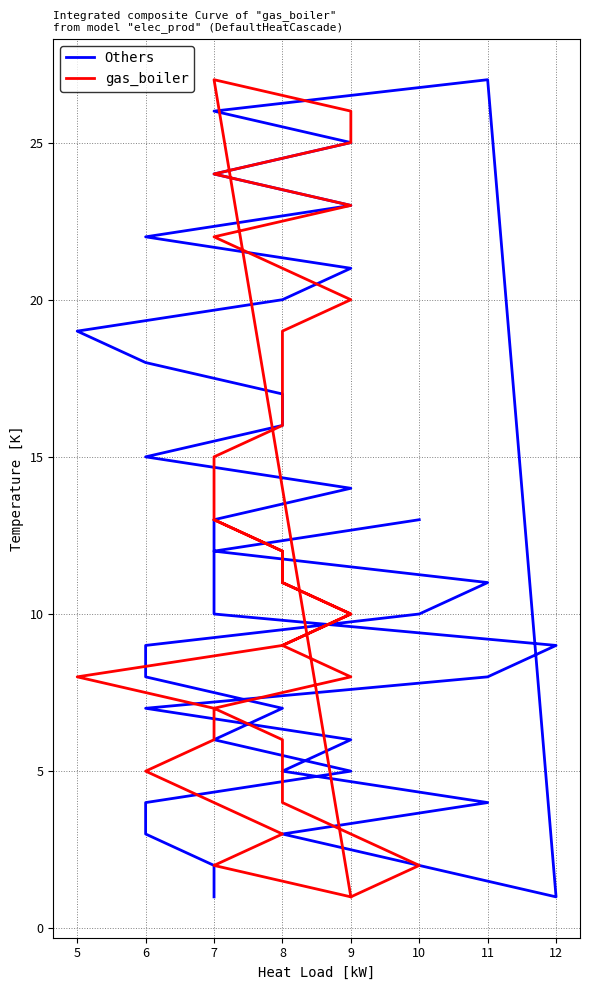

What is the label of the 5th point from the left?

8